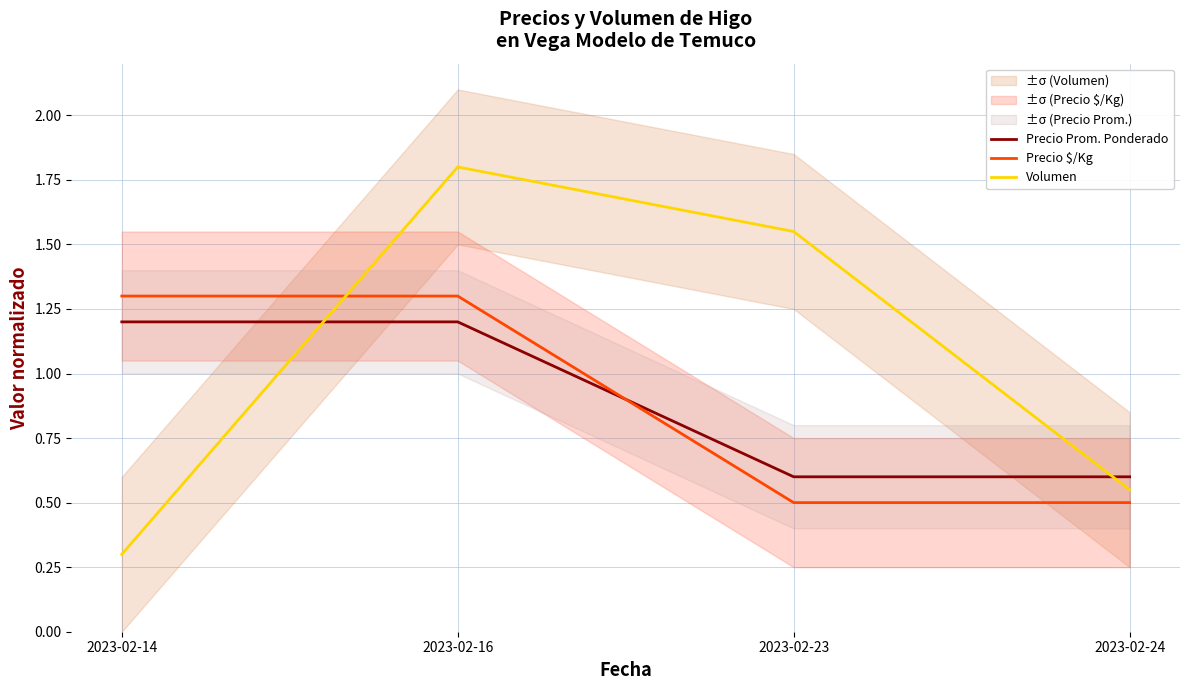

Is the value of Volumen at 2023-02-14 greater than the value of Precio $/Kg at 2023-02-23?

No